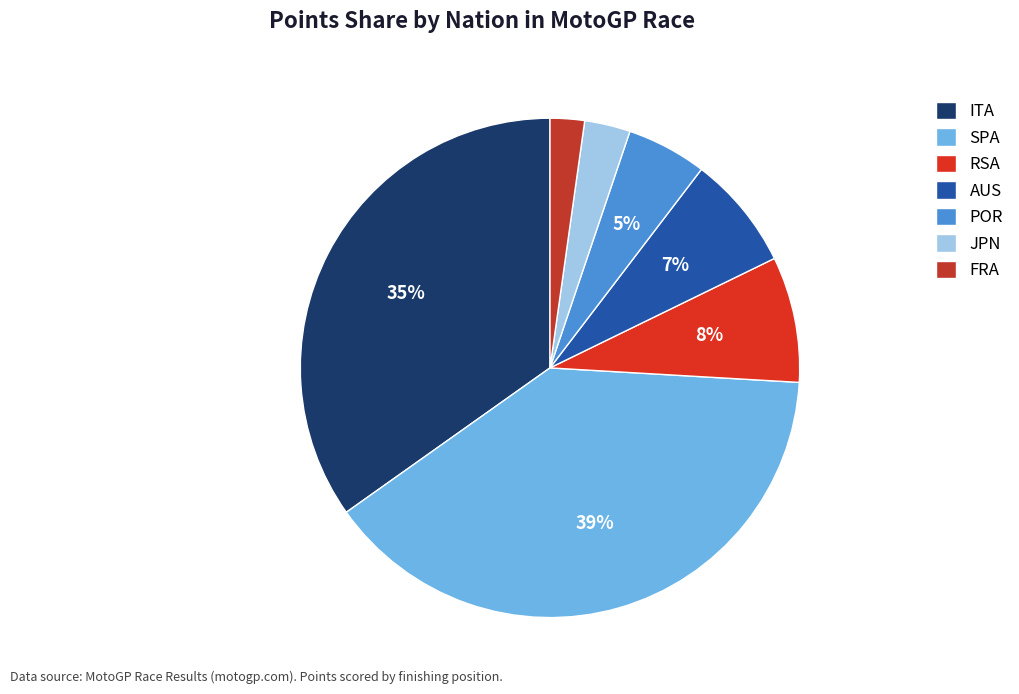

How many slices are in this pie chart?

7